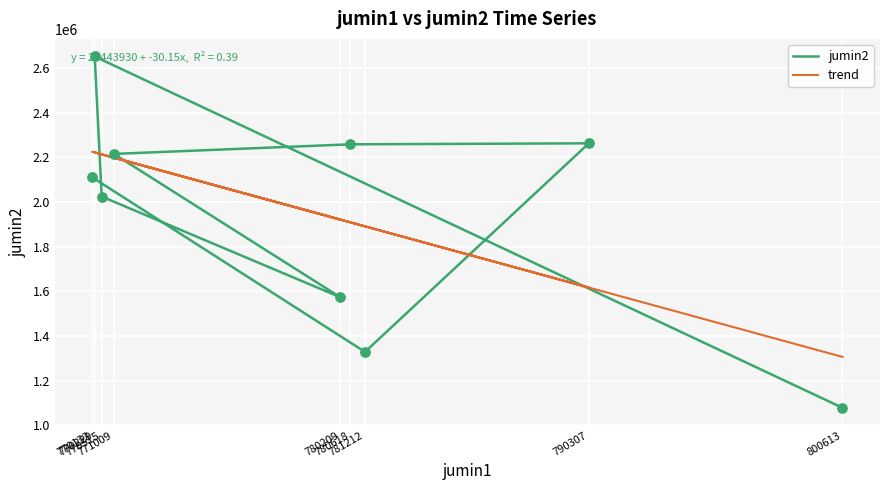

Is the value of jumin2 at 780618 greater than the value of trend at 770132?

Yes